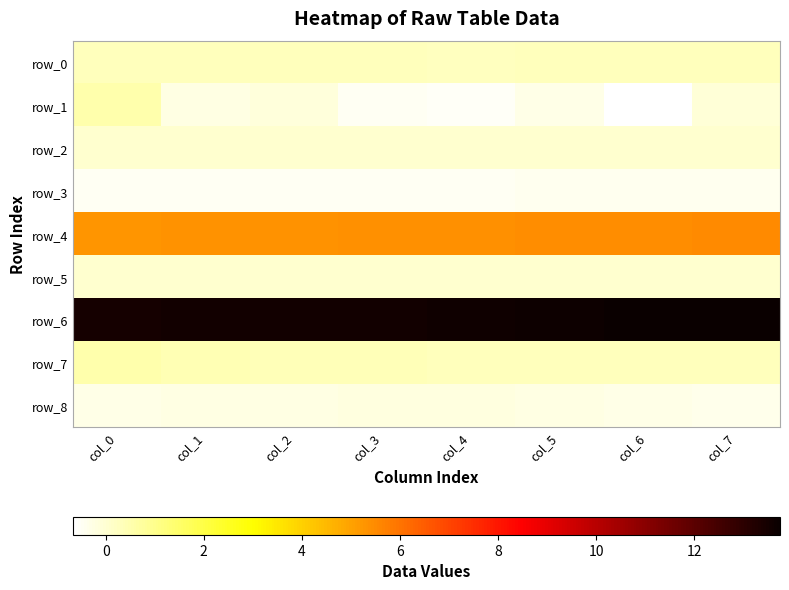

What is the sum of the row_1 values at col_7 and col_0?

0.5